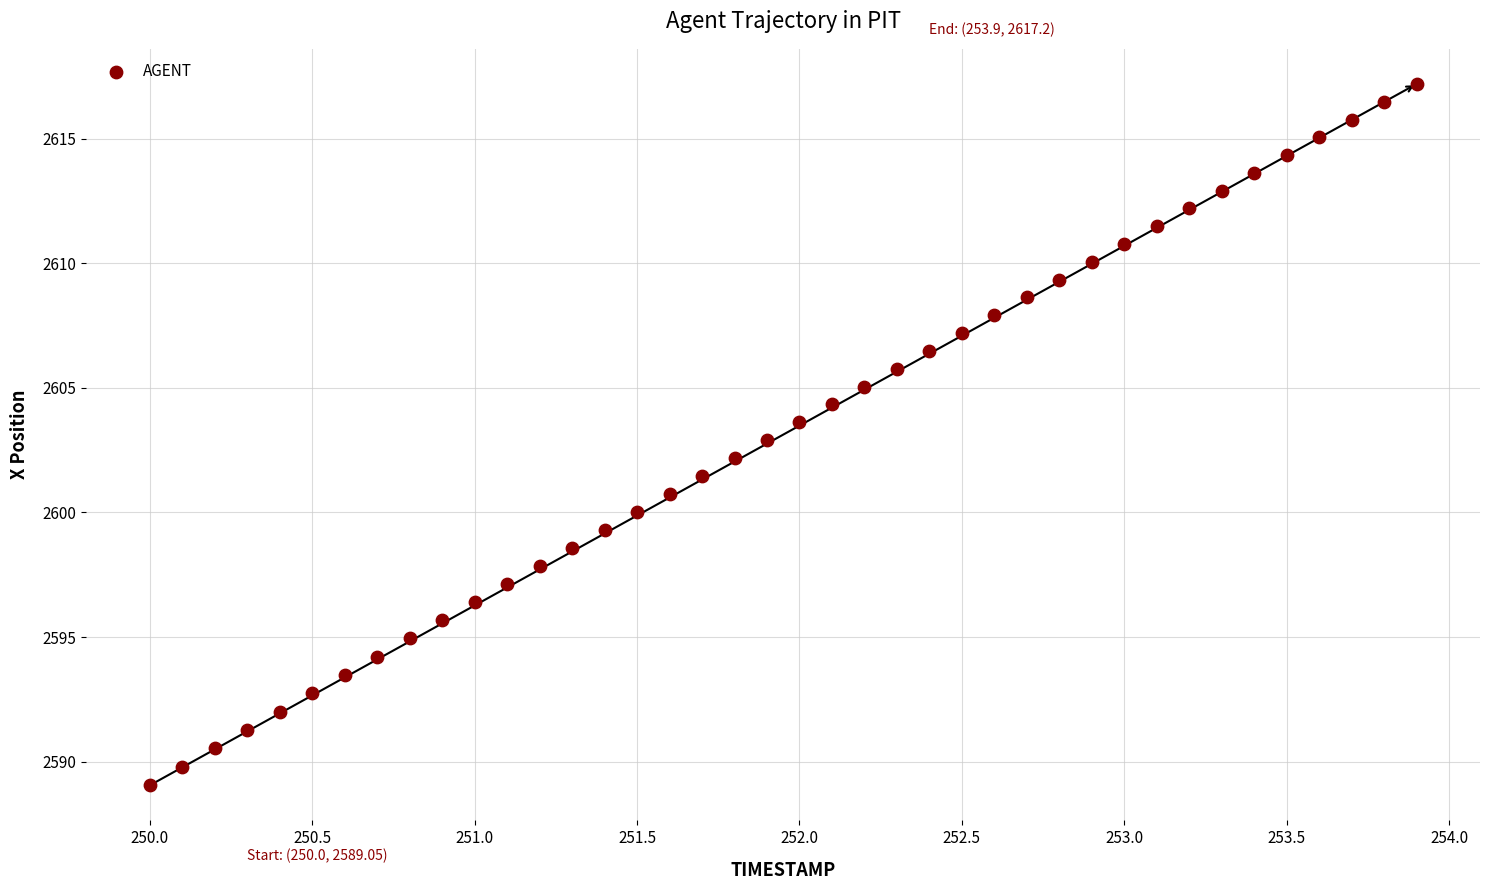

What is the range of X values (max minus min)?

3.9